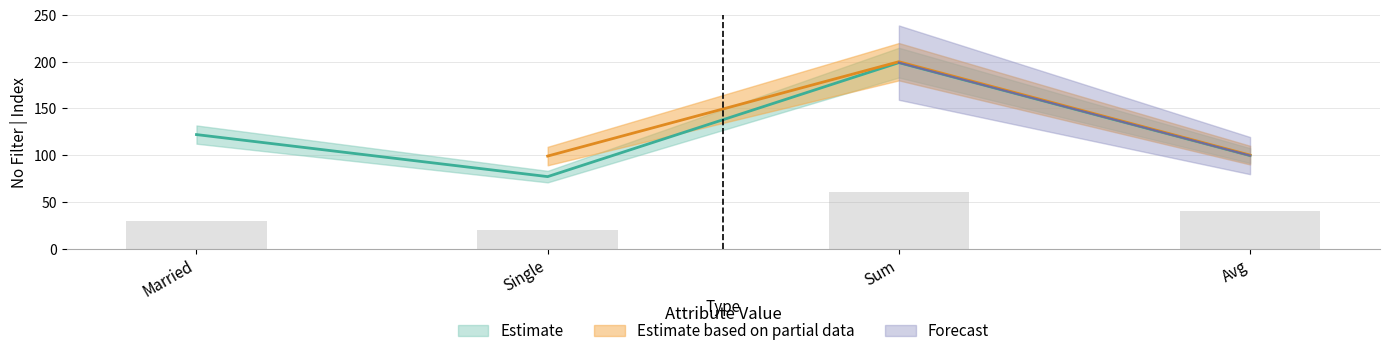

What is the label of the 4th bar from the right?

Married